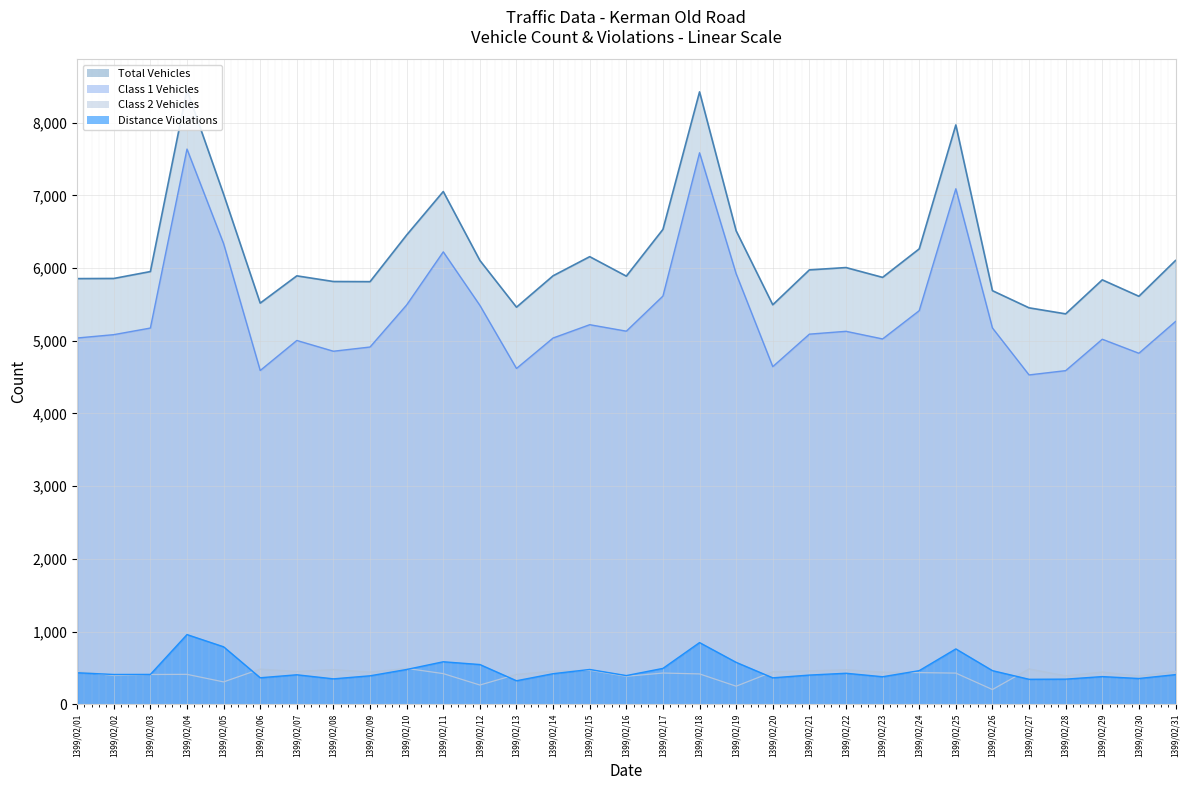

How many values in the Class 2 Vehicles series exceed 435?

15